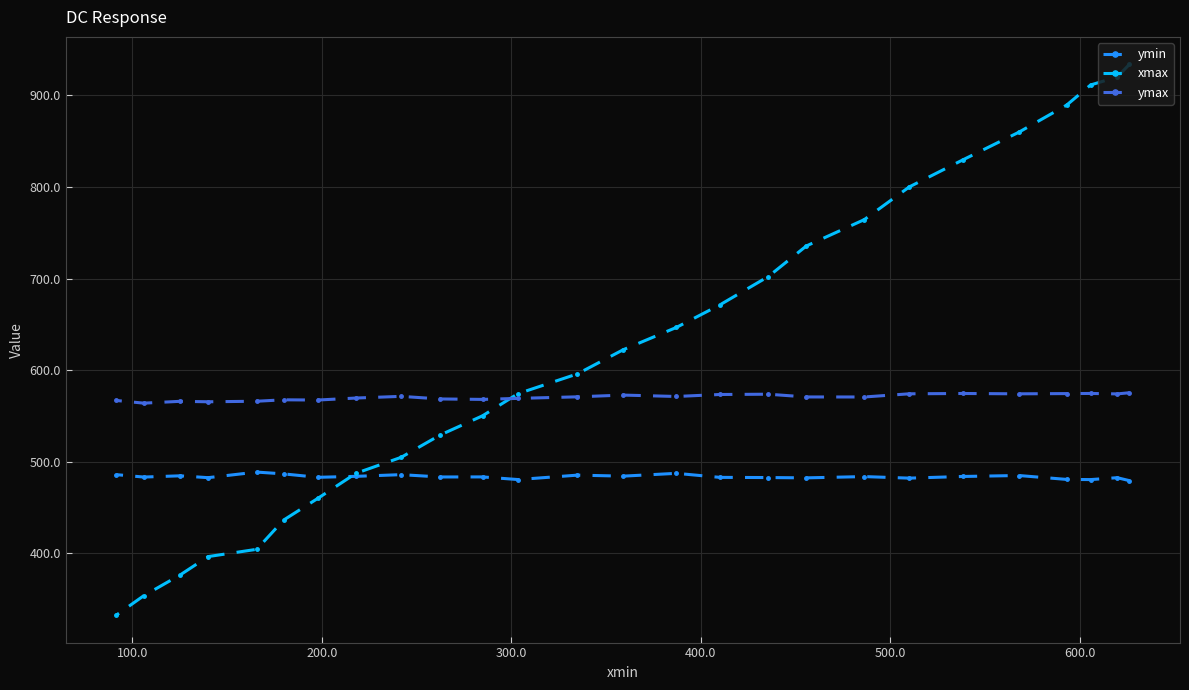

What is the difference between the second highest and second lowest values in the ymin series?

6.8